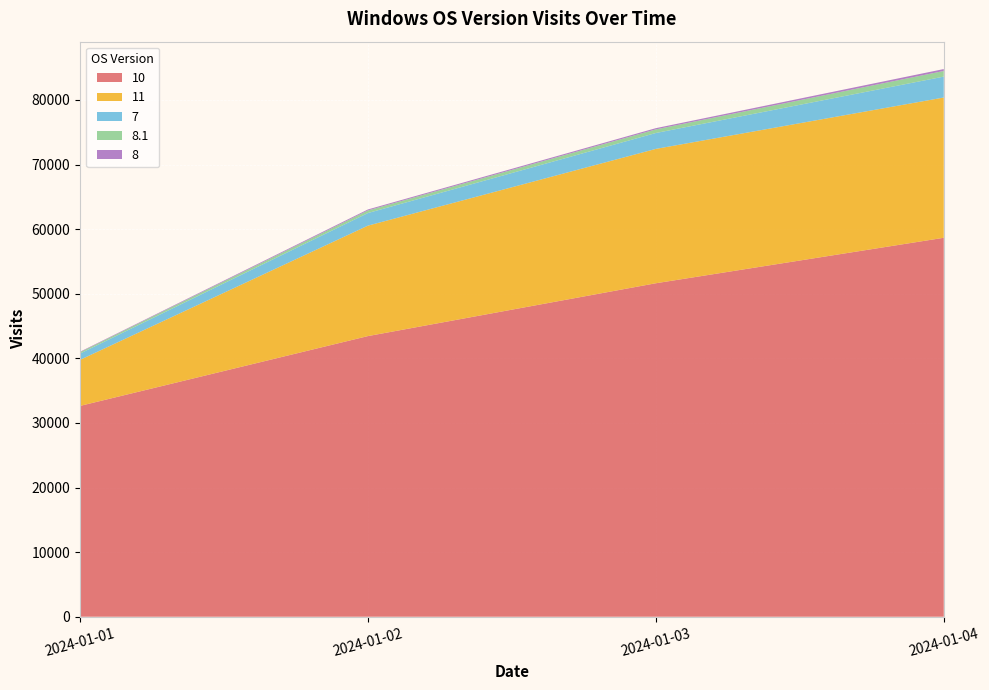

Reading left to right, what are all the values shown in this chart?

10: 32637	43447	51626	58666
11: 7130	17100	20800	21714
7: 973	1950	2461	3237
8.1: 210	403	560	873
8: 74	151	189	297